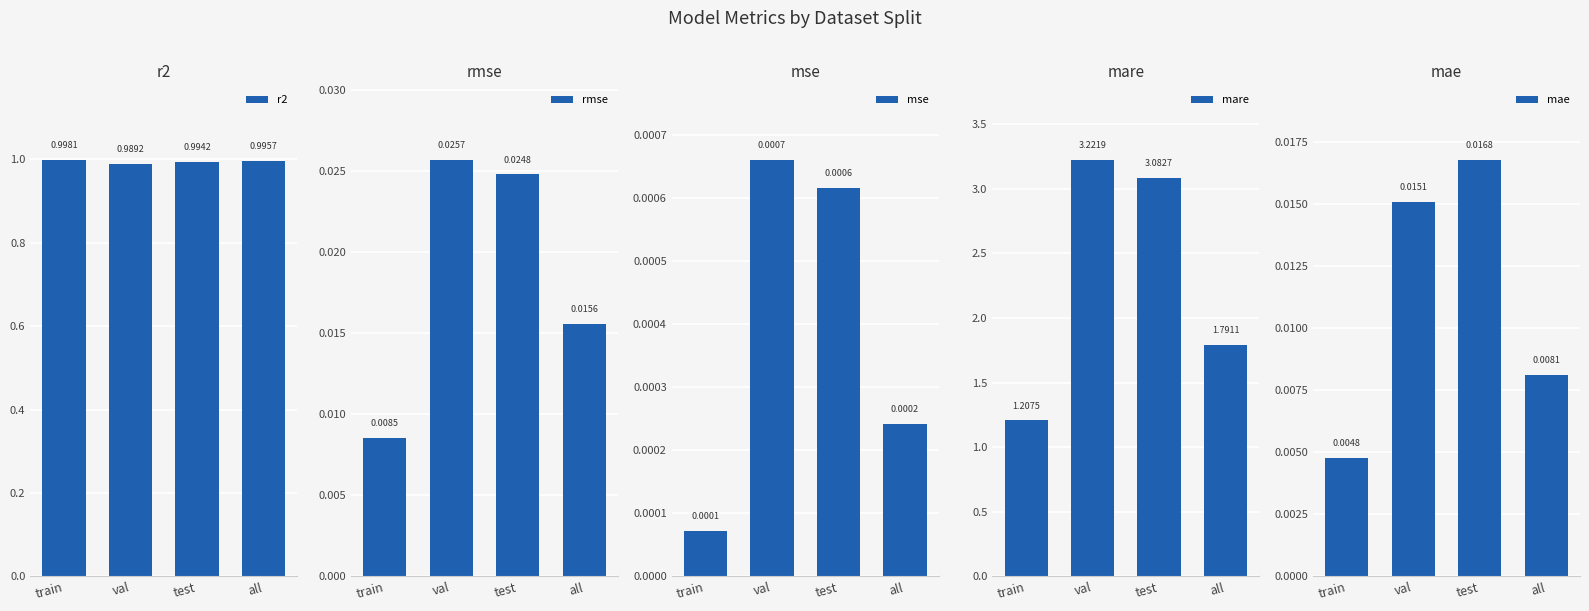

The value of mare at all is 1.8. True or false?

True